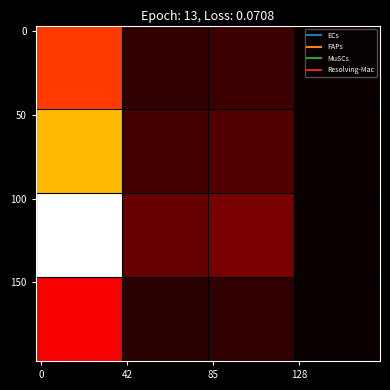

At how many categories does at least one series exceed 28803?

8